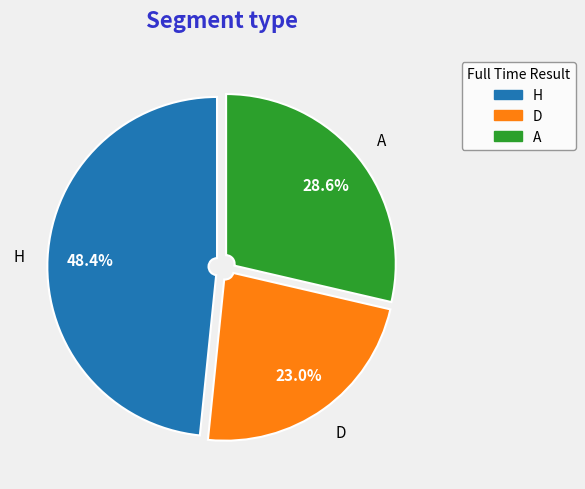

To the nearest percent, what percentage of the pie is A?

29%